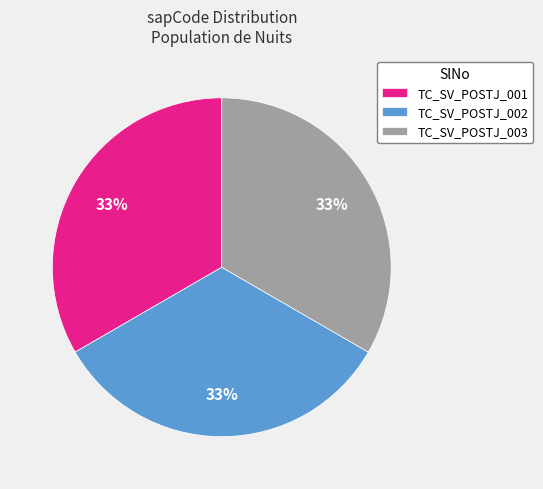

Is it true that TC_SV_POSTJ_003 is 42% of the pie?

False